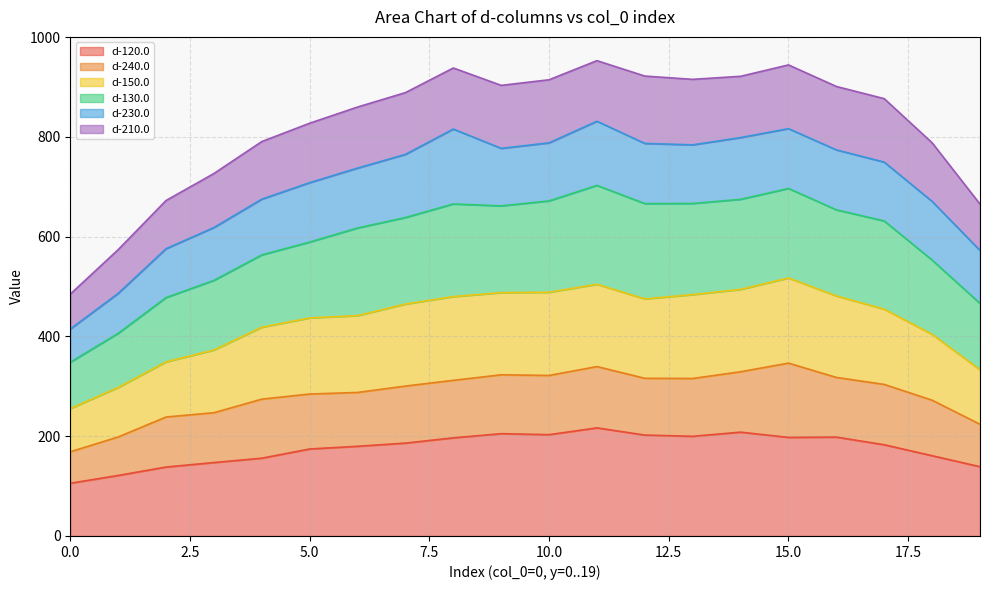

What is the approximate value of d-150.0 at 3?

372.8